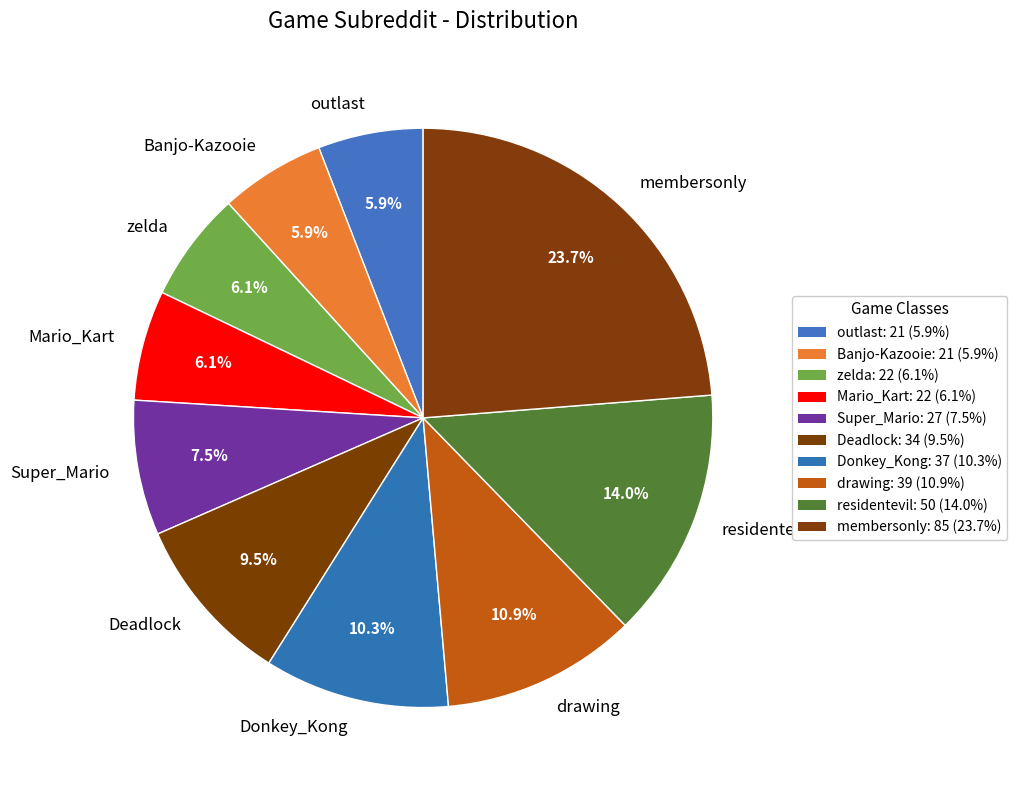

Is Deadlock the majority of the pie?

No